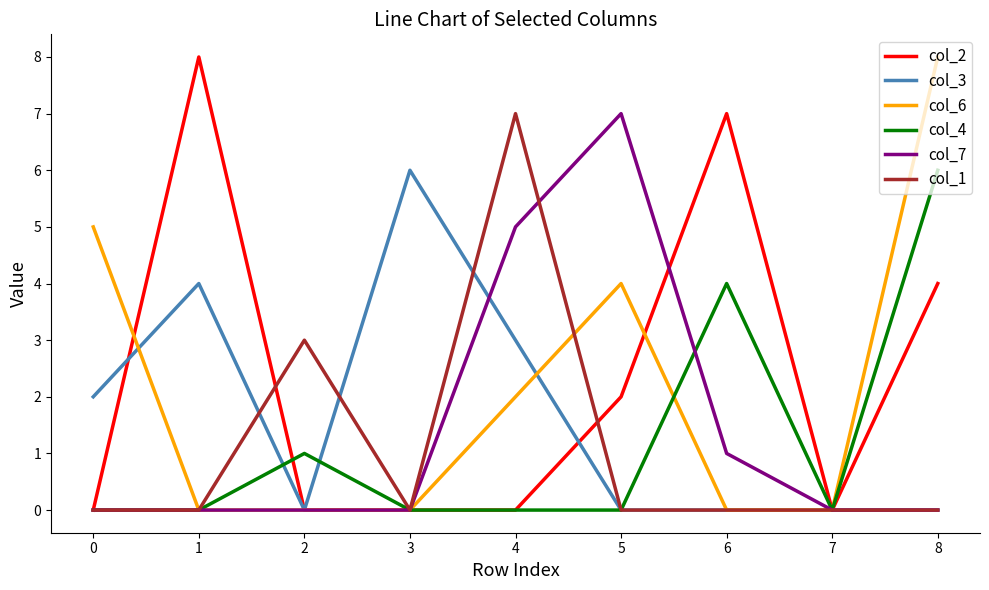

Between 0 and 3, which series saw the biggest shift?

col_6